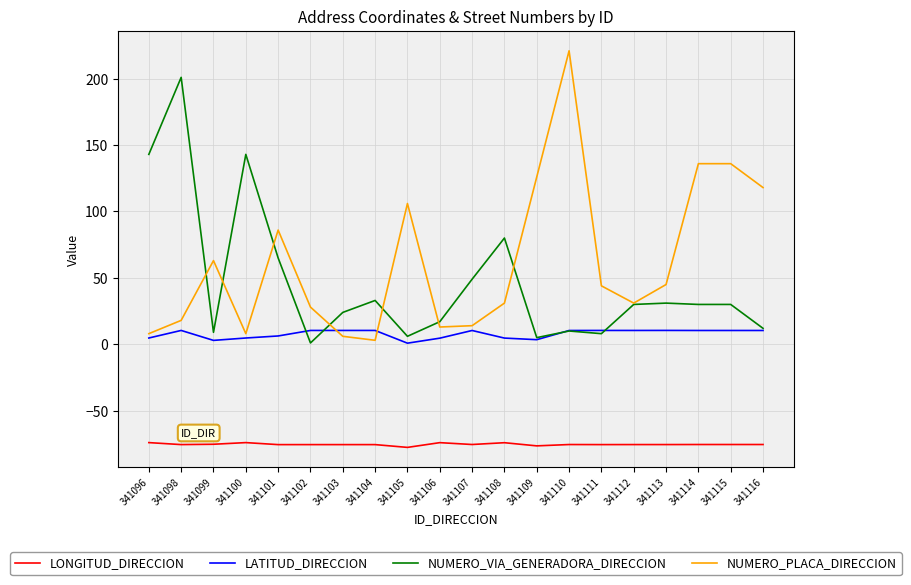

What is the difference between the LATITUD_DIRECCION values at 341111 and 341099?

7.5